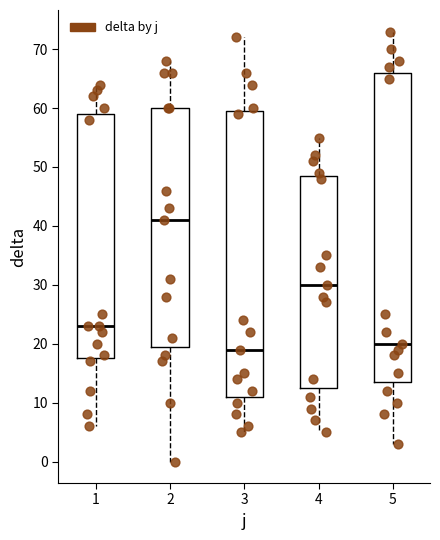

Reading left to right, read every box against the y-axis: the position of its median line, the range the box covers, and the ends of its whiskers. The values are not printed on the chart, so give them approximately, as read against the axis.

1: median 23, box 18 to 59, whiskers 6 to 64
2: median 41, box 20 to 60, whiskers 0 to 68
3: median 19, box 11 to 60, whiskers 5 to 72
4: median 30, box 13 to 49, whiskers 5 to 55
5: median 20, box 14 to 66, whiskers 3 to 73